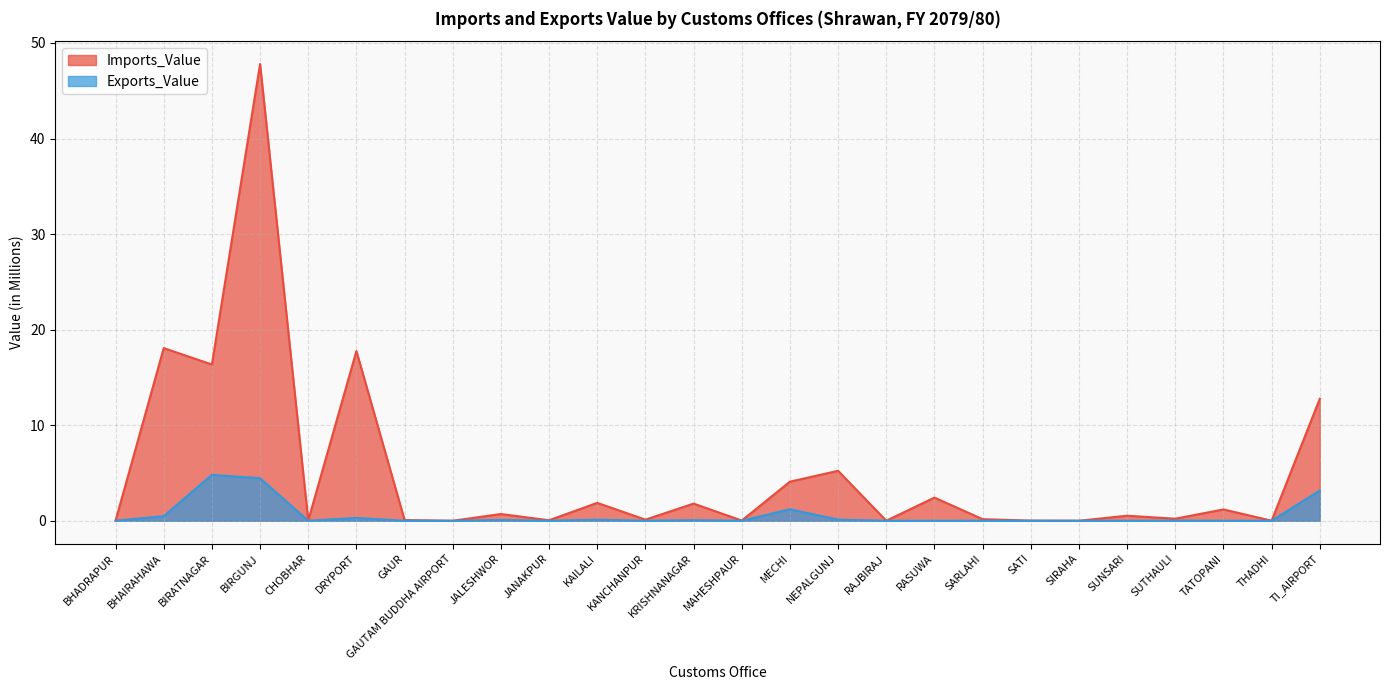

Reading left to right, list all the values displayed in this chart.

Imports_Value: 0.0	18.1	16.4	47.8	0.0	17.8	0.1	0.0	0.7	0.1	1.9	0.1	1.8	0.0	4.1	5.2	0.0	2.4	0.2	0.0	0.0	0.5	0.2	1.2	0.0	12.8
Exports_Value: 0.0	0.5	4.8	4.5	0.0	0.3	0.0	0.0	0.1	0.0	0.1	0.0	0.1	0.0	1.2	0.1	0.0	0.0	0.0	0.0	0.0	0.0	0.0	0.0	0.0	3.2